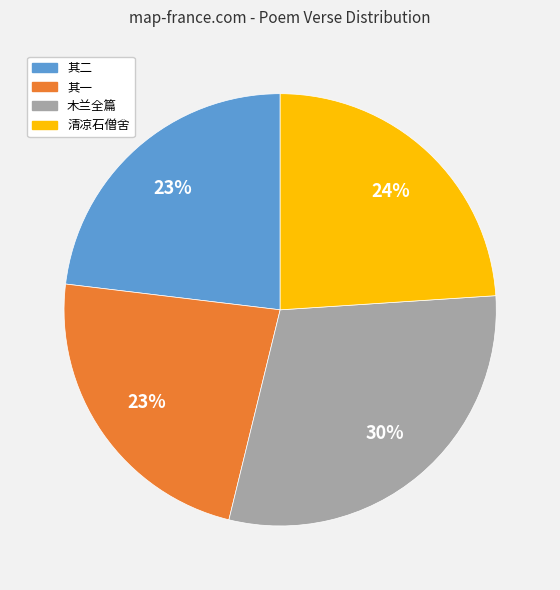

Is there a majority slice in this chart?

No